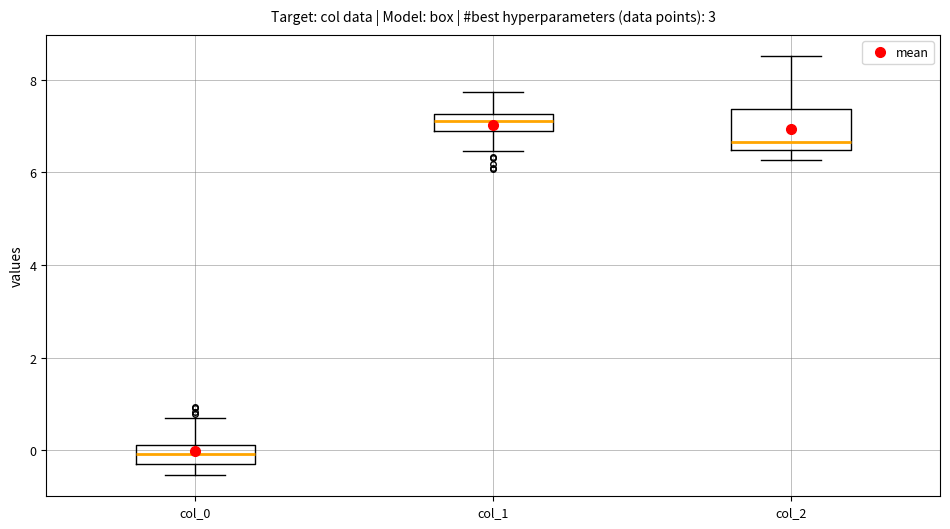

Reading left to right, read every box against the y-axis: the position of its median line, the range the box covers, and the ends of its whiskers. The values are not printed on the chart, so give them approximately, as read against the axis.

col_0: median 0.0, box -0.4 to 0.2, whiskers -0.6 to 0.6
col_1: median 7.2 (inside the box), box 6.8 to 7.2, whiskers 6.4 to 7.8
col_2: median 6.6, box 6.4 to 7.4, whiskers 6.2 to 8.6